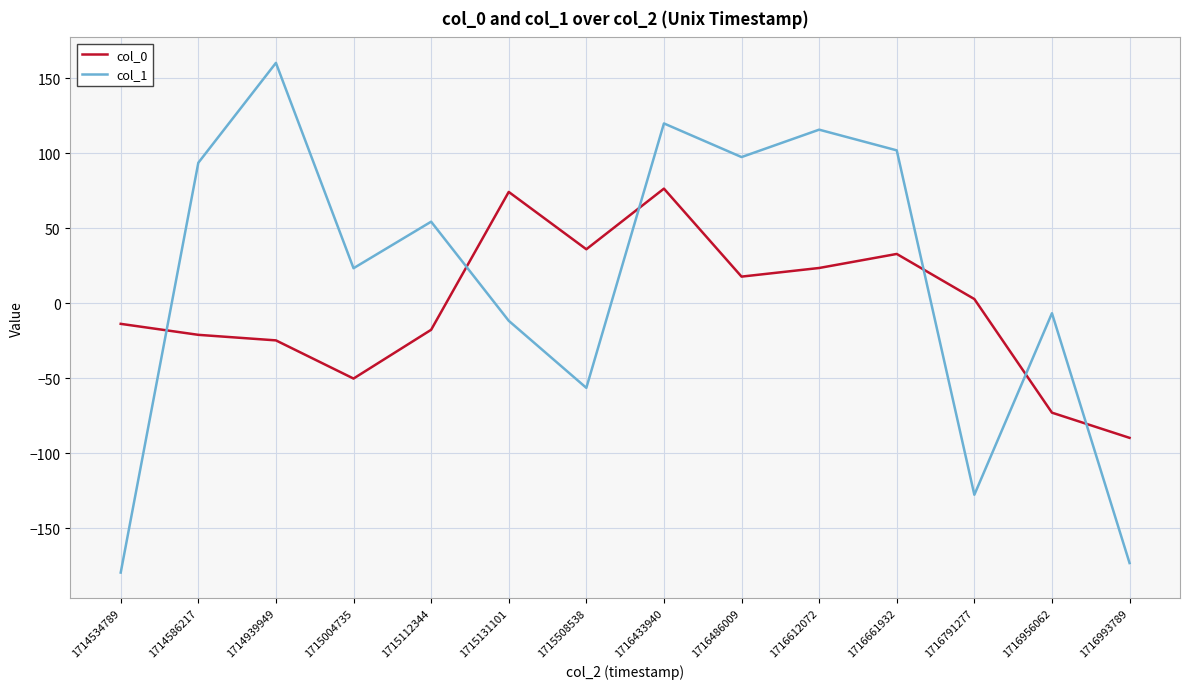

Rank the series by their maximum value, from highest to lowest.

col_1, col_0